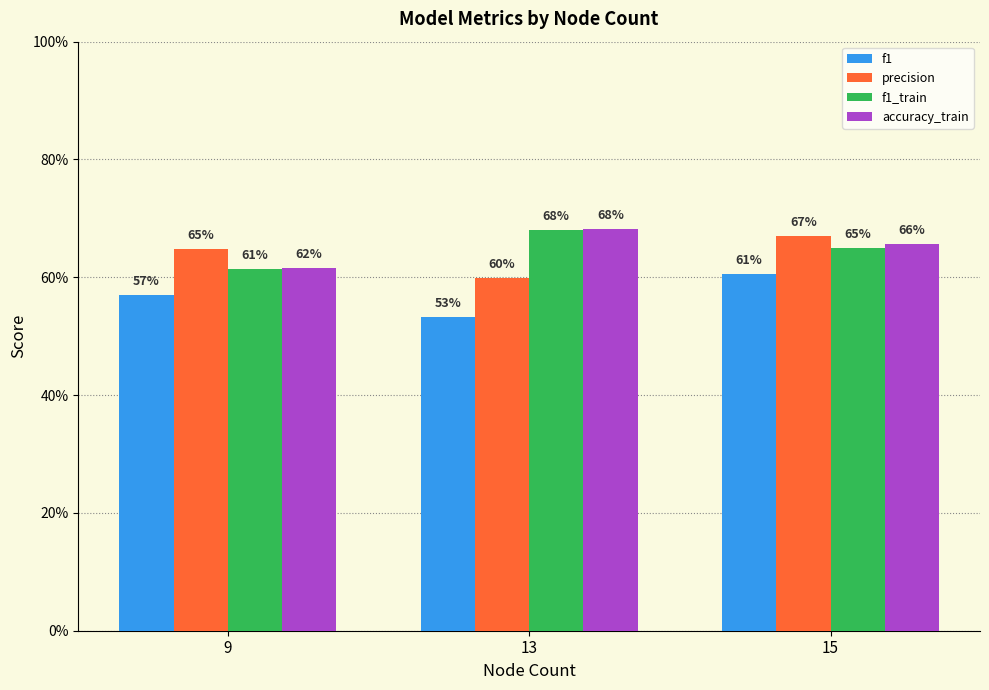

Which series has the largest total across all categories?

accuracy_train